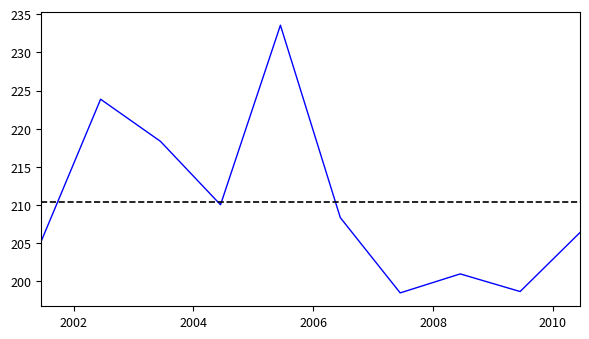

How many interior local peaks (higher than both neighbors) does the data have?

3